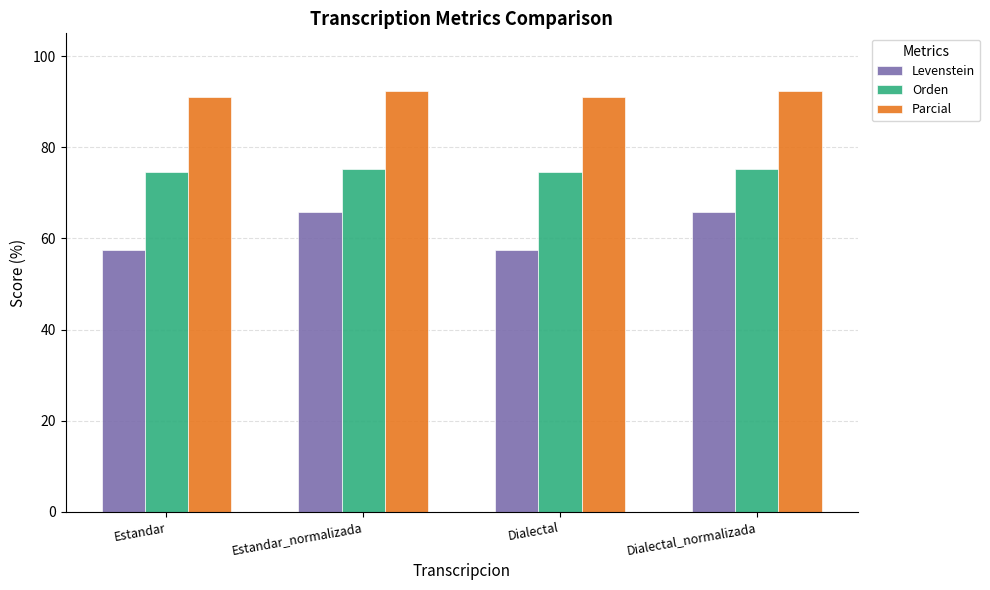

Rank the series at Estandar_normalizada from lowest to highest value.

Levenstein, Orden, Parcial